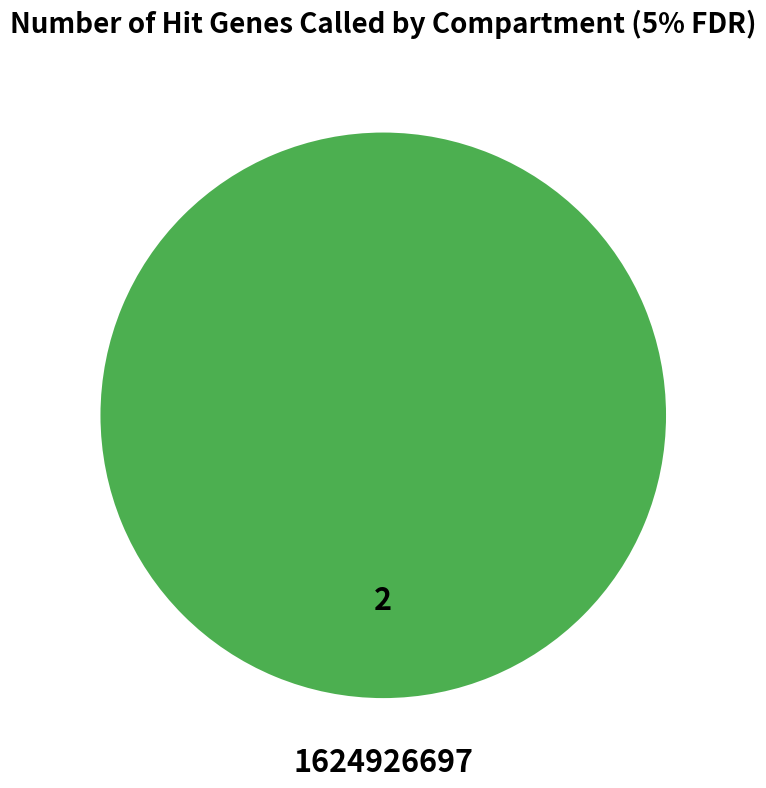

Is there any slice that represents more than half of the pie?

Yes